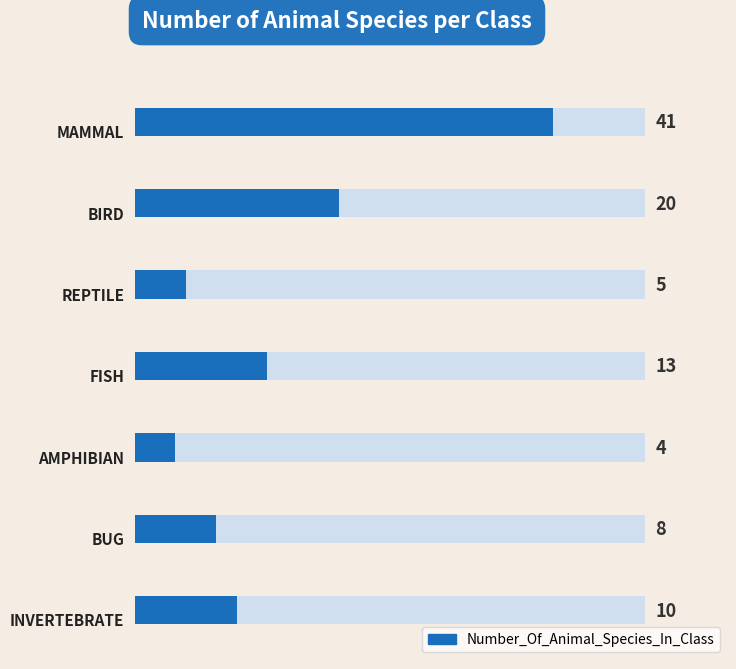

What is the smallest value displayed?

4